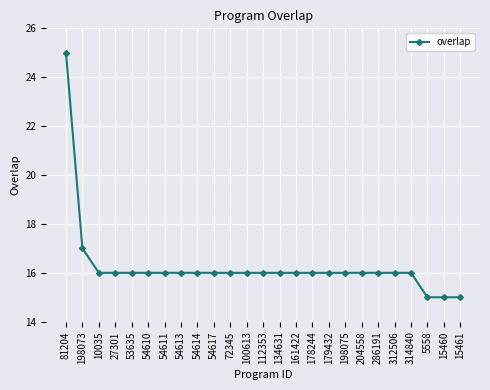

True or false: the data shows 4 at 5558.

False